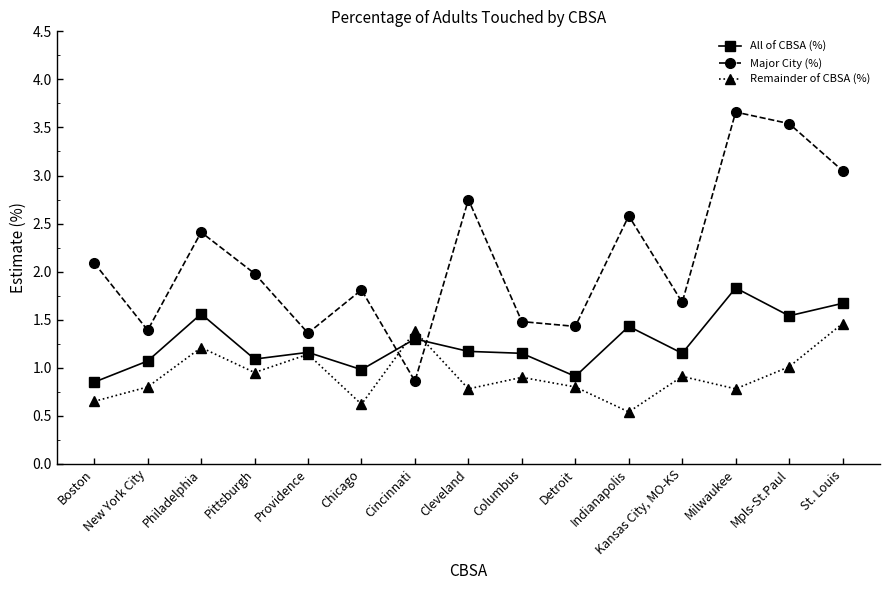

What position from the left is Cincinnati?

7